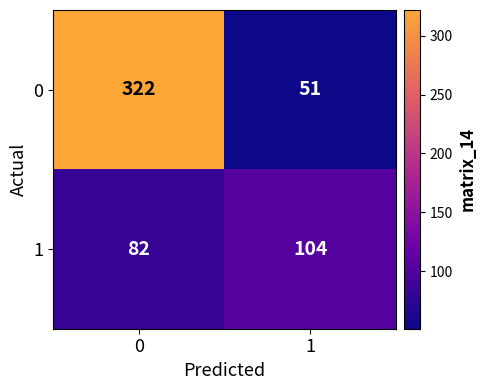

Reading right to left, extract all data points from this chart.

0: 51	322
1: 104	82